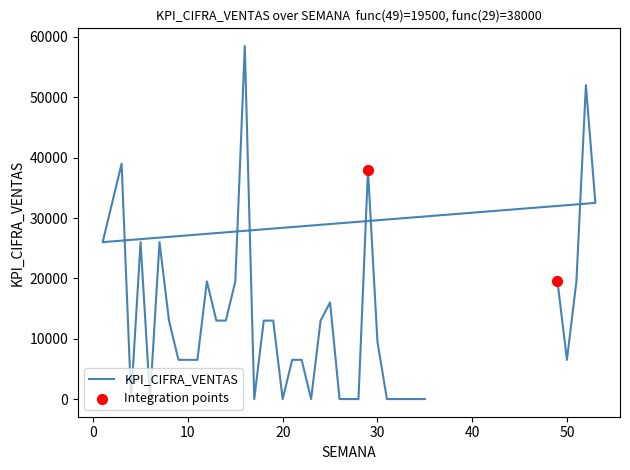

Between 4 and 5, which is larger?

5